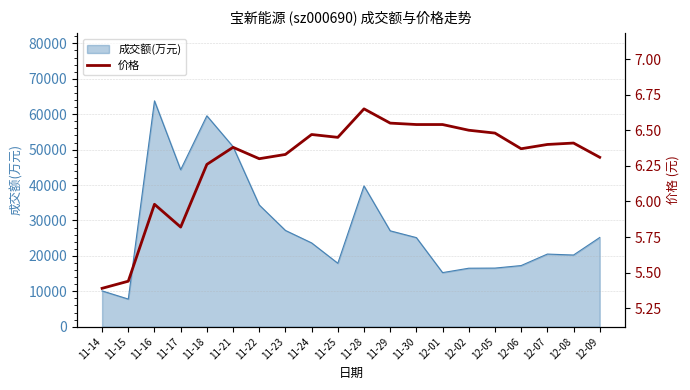

Count the number of values greater than 6.

16